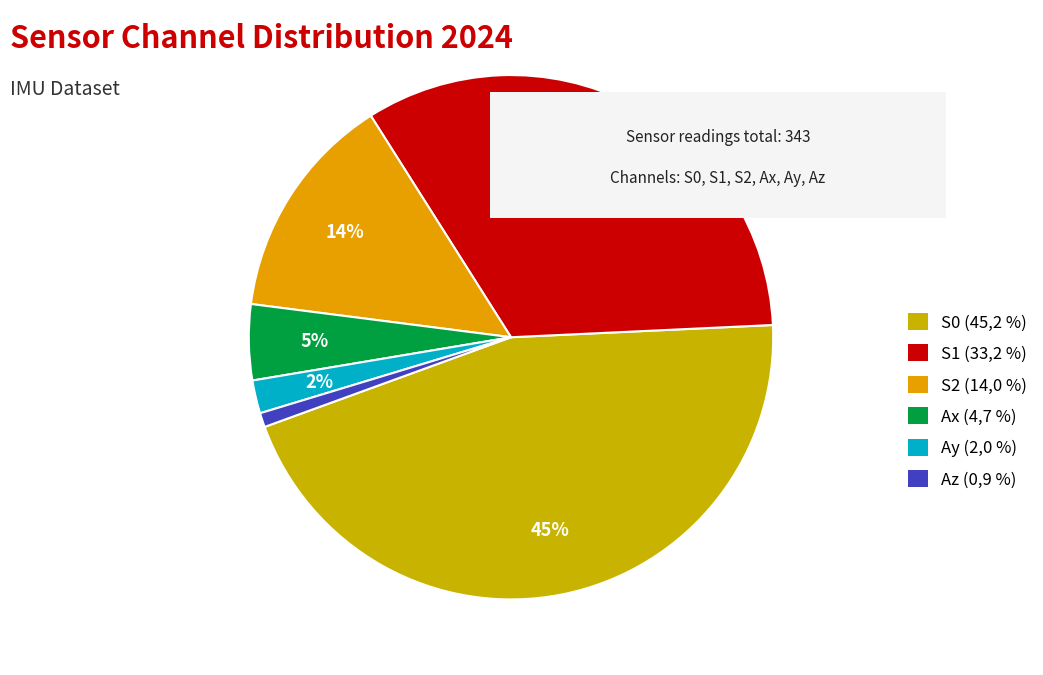

What percentage do Az and Ax together represent?

5.5%